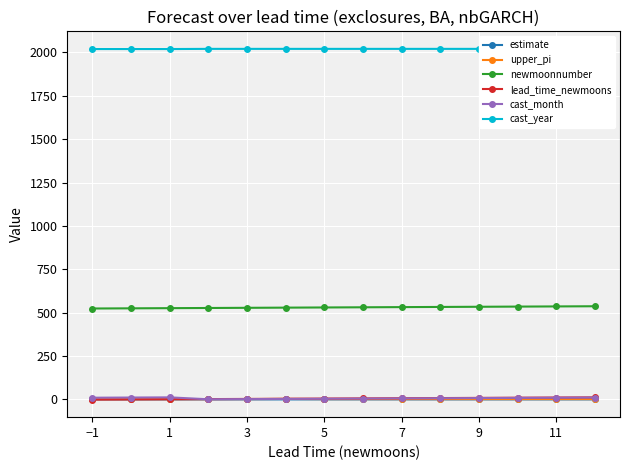

True or false: cast_month has more than 0 points higher than both neighbors.

True